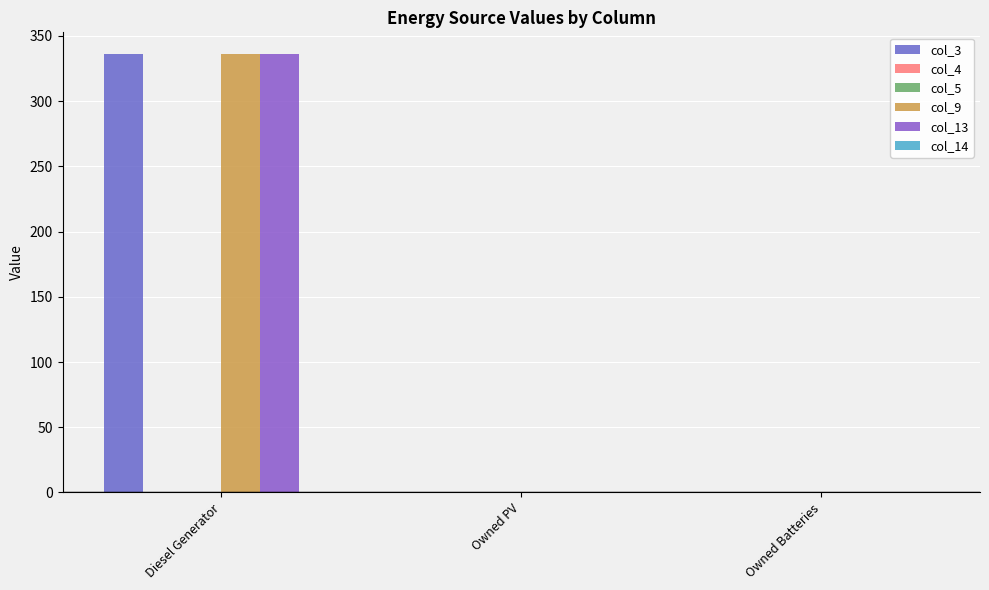

Which category has the lowest value across all series?

Owned PV